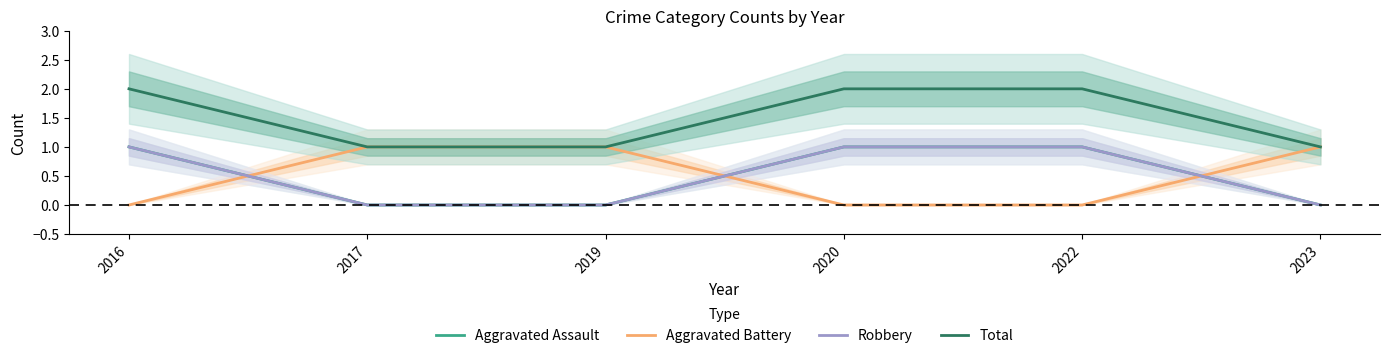

Which series has the largest total across all categories?

Total